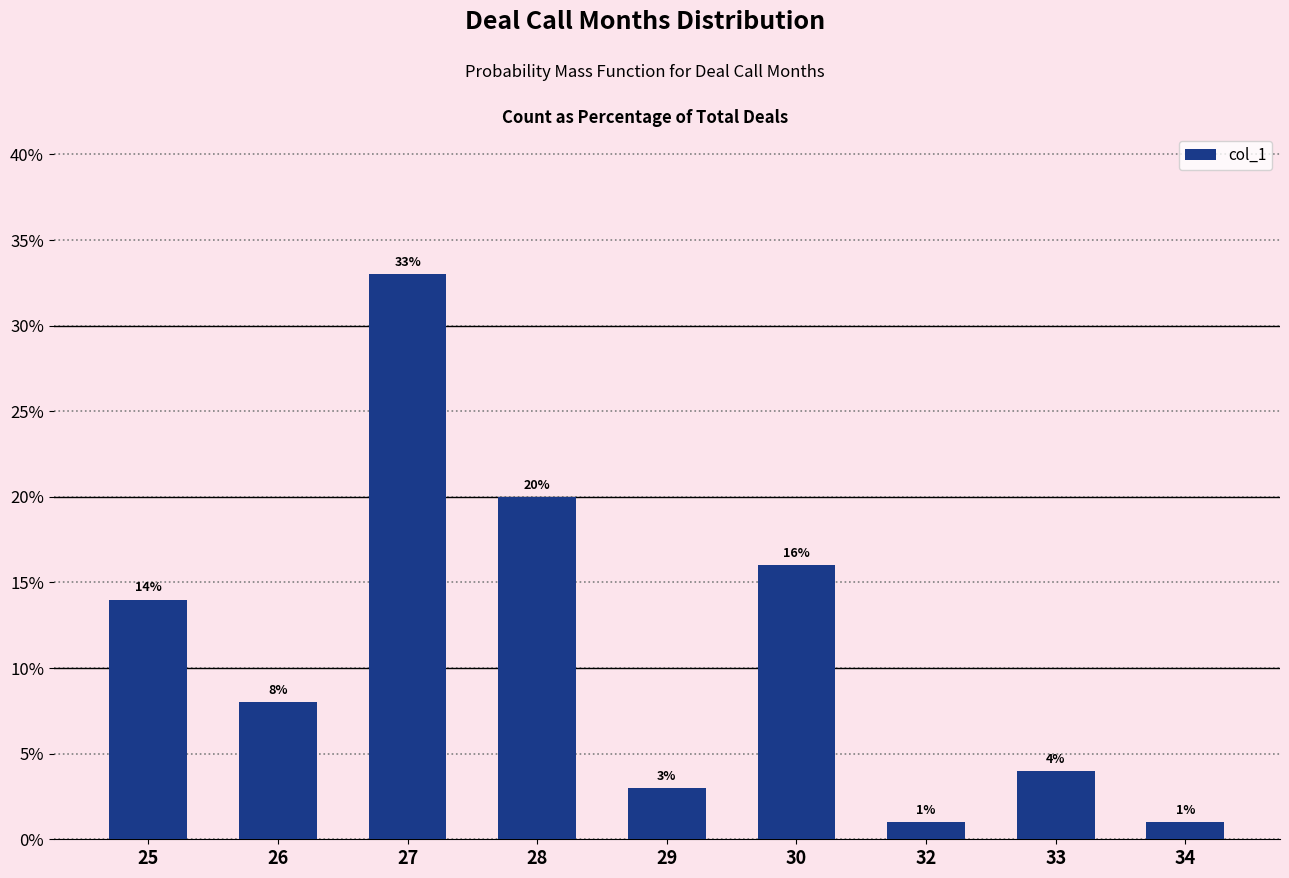

What is the smallest value displayed?

1.0